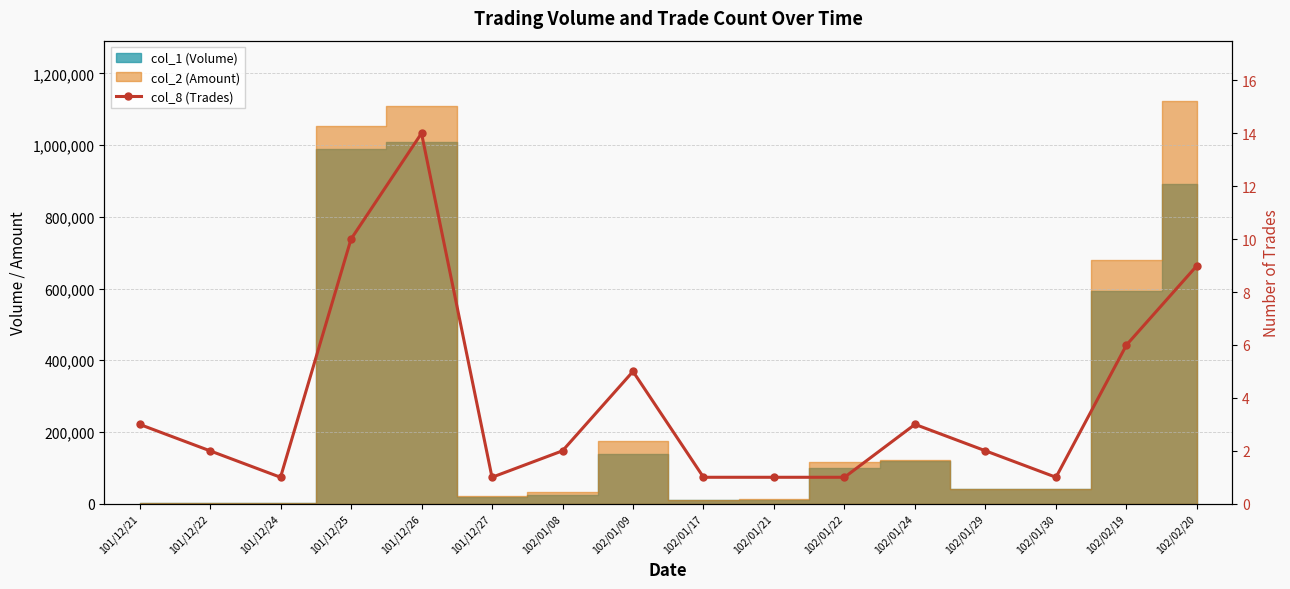

Approximately how many times larger is the value at 102/02/20 compared to 101/12/25?

0.9